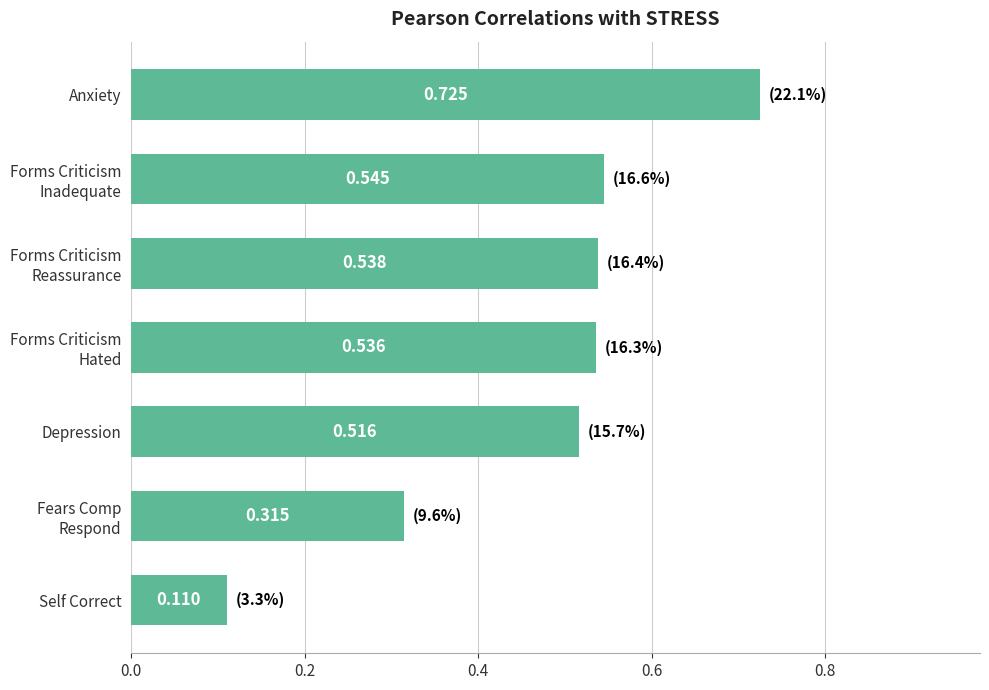

List the labels in order of value, largest first.

Anxiety, Forms Criticism
Inadequate, Forms Criticism
Reassurance, Forms Criticism
Hated, Depression, Fears Comp
Respond, Self Correct